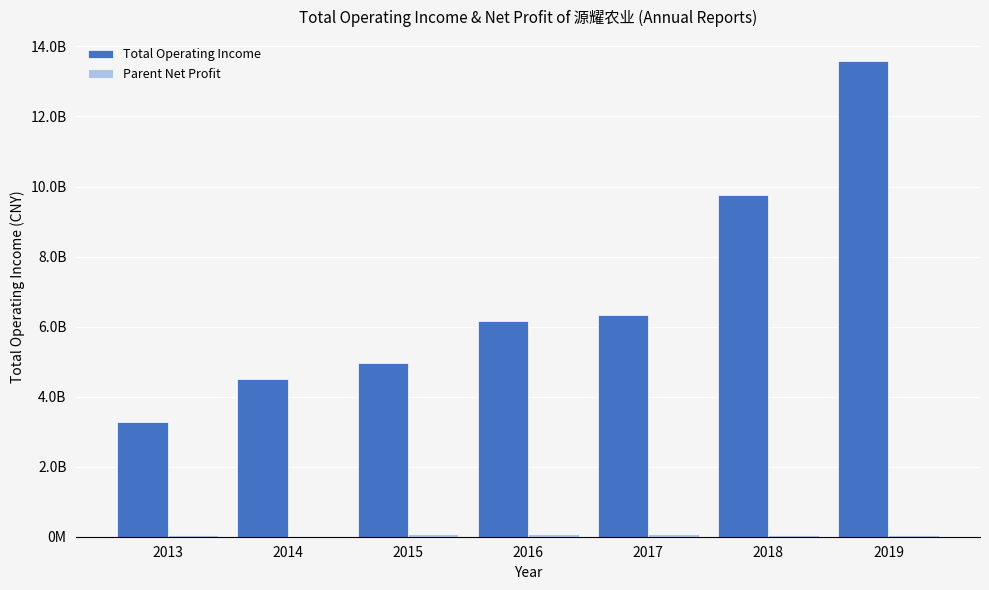

Between 2013 and 2018, which series saw the biggest shift?

Total Operating Income